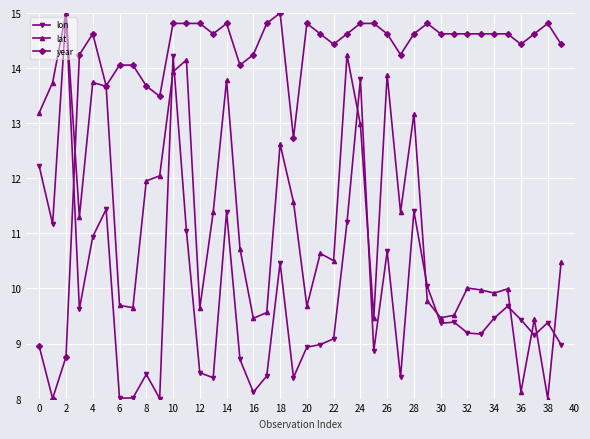

Which series has the largest total across all categories?

year